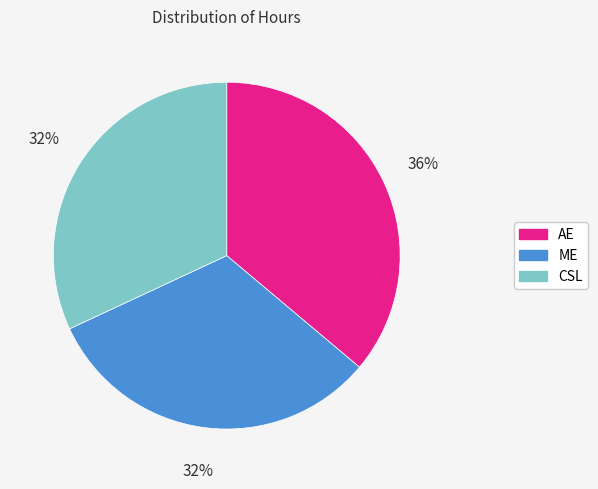

To the nearest percent, what is the difference between the largest and smallest slice percentages?

4%